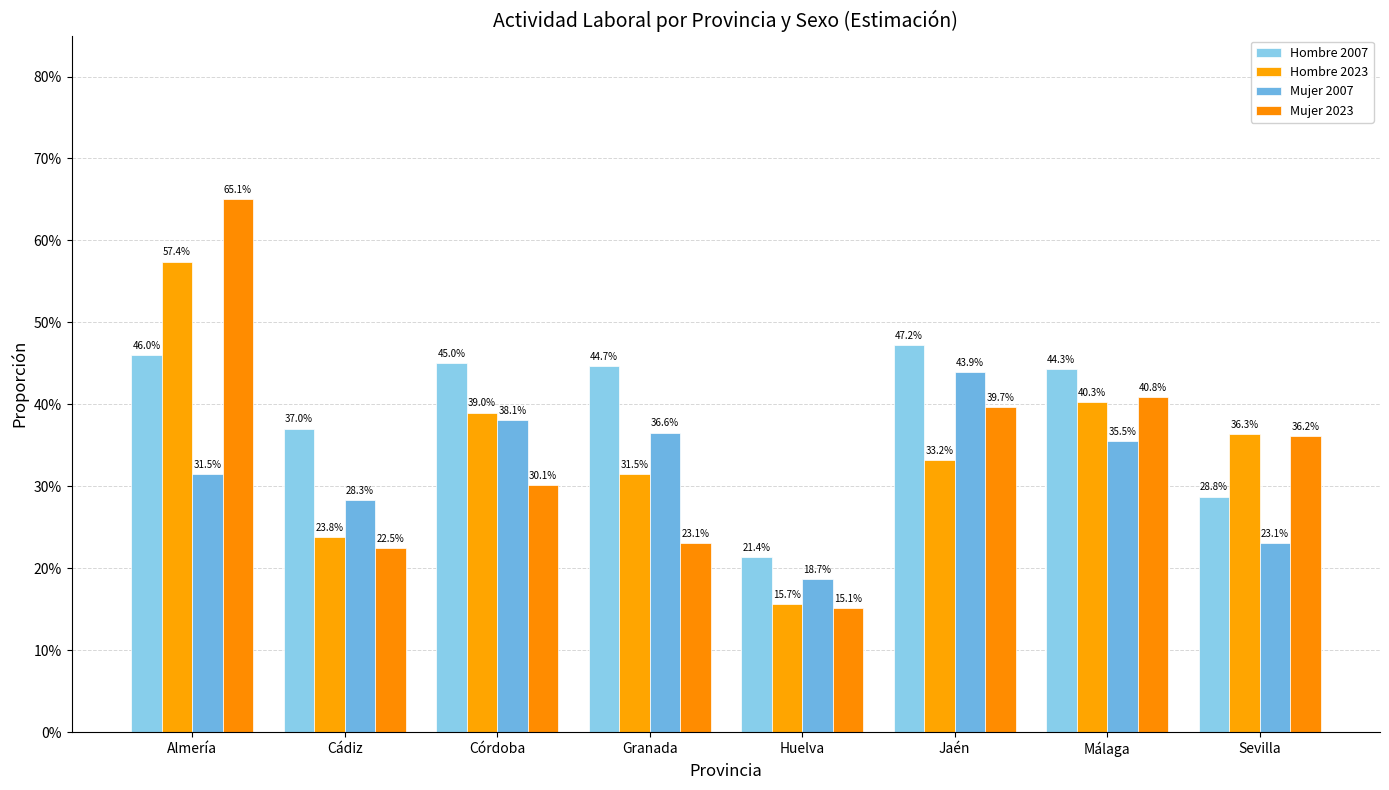

The Hombre 2023 series shows 0.6 at Málaga. True or false?

False